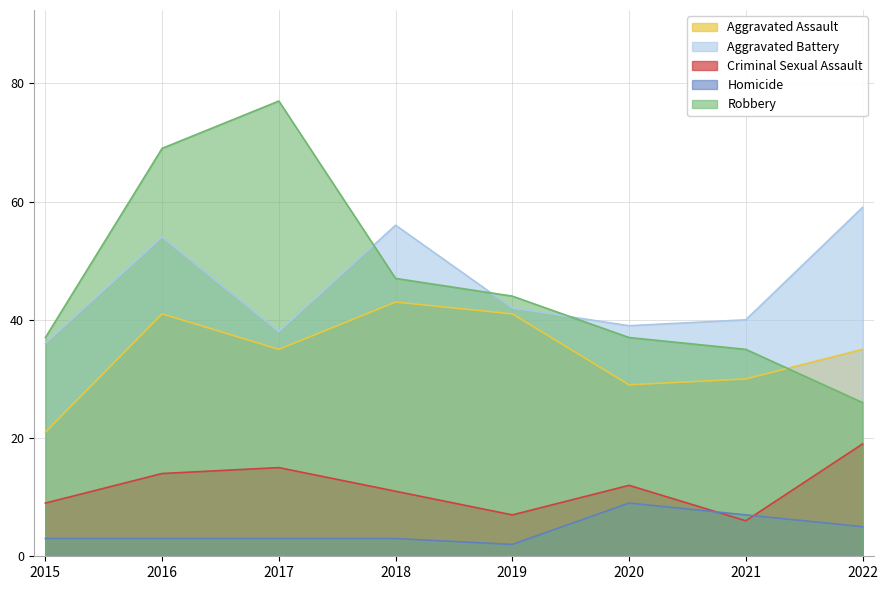

In Criminal Sexual Assault, how many points are higher than both neighbors (excluding endpoints)?

2